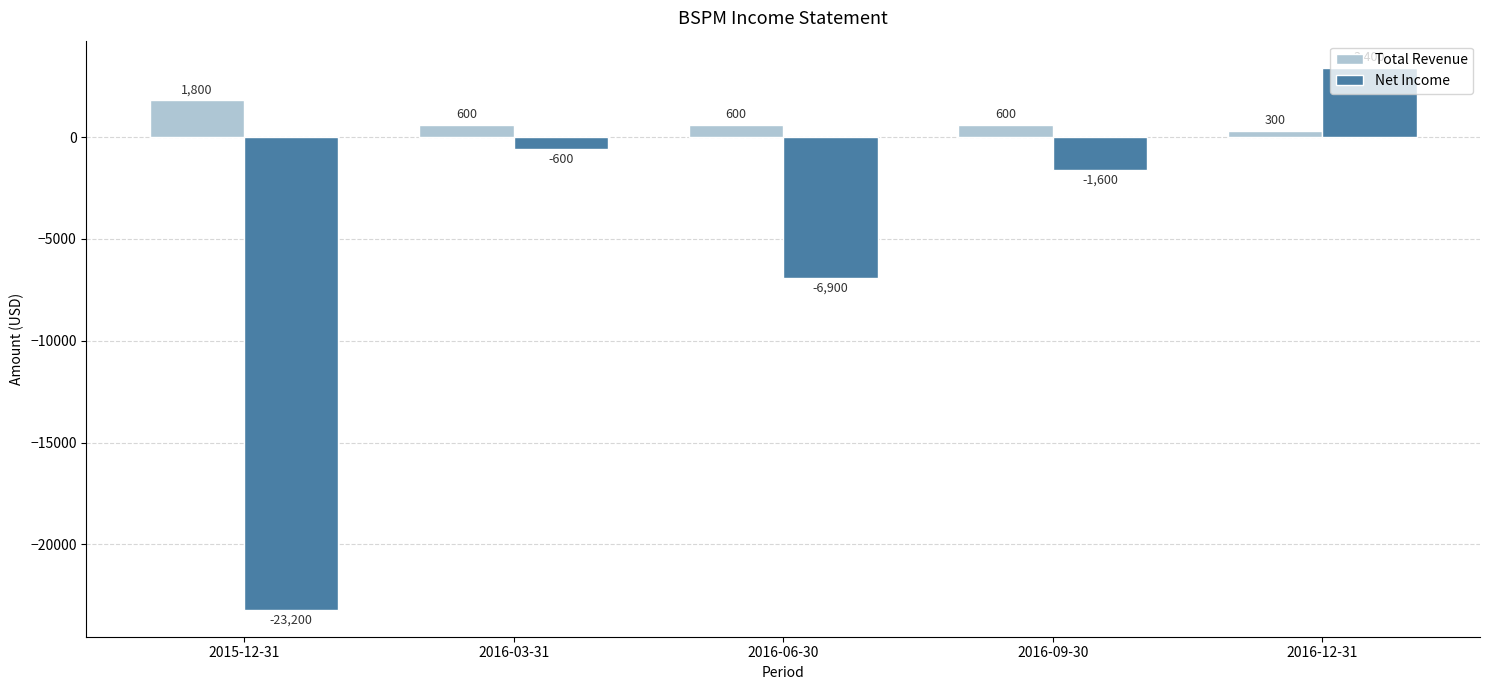

Which series has the widest spread of values?

Net Income